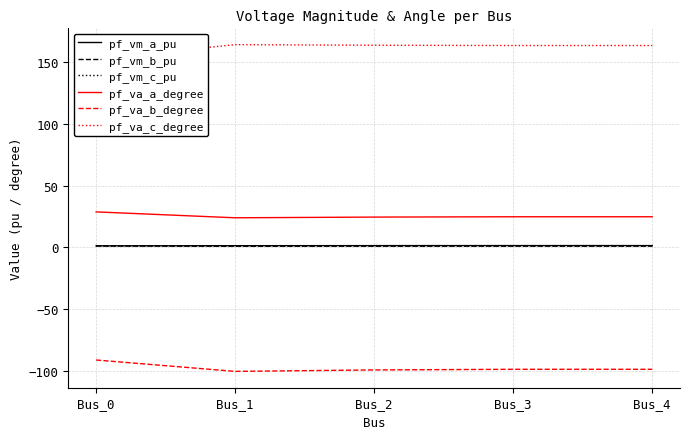

True or false: pf_vm_b_pu has more than 0 points higher than both neighbors.

False